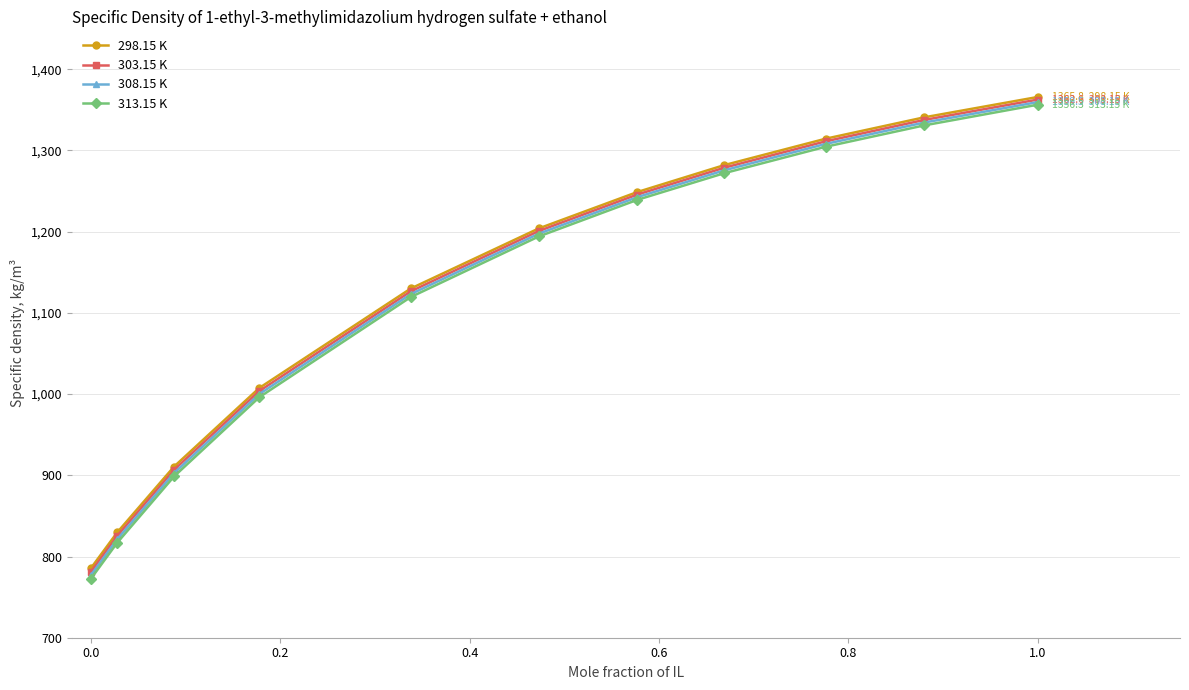

At how many categories does at least one series exceed 1106?

7